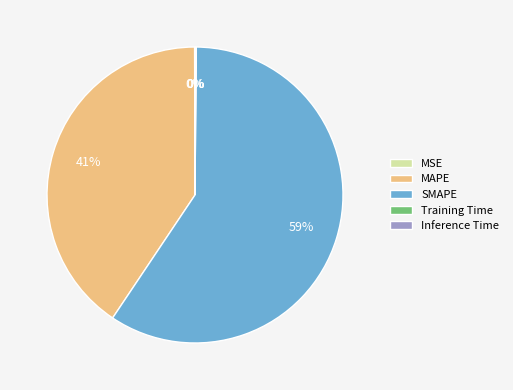

Is it true that MAPE is 41% of the pie?

True